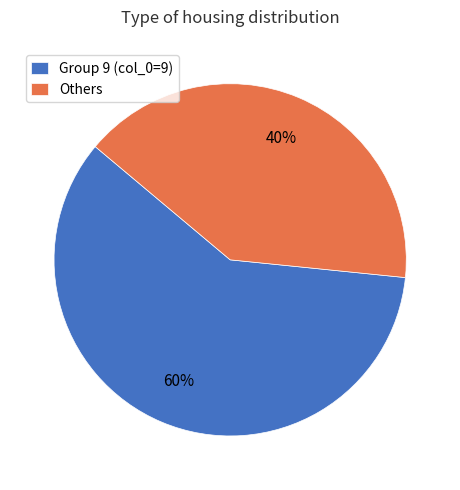

To the nearest percent, what is the combined percentage of Others and Group 9 (col_0=9)?

100%